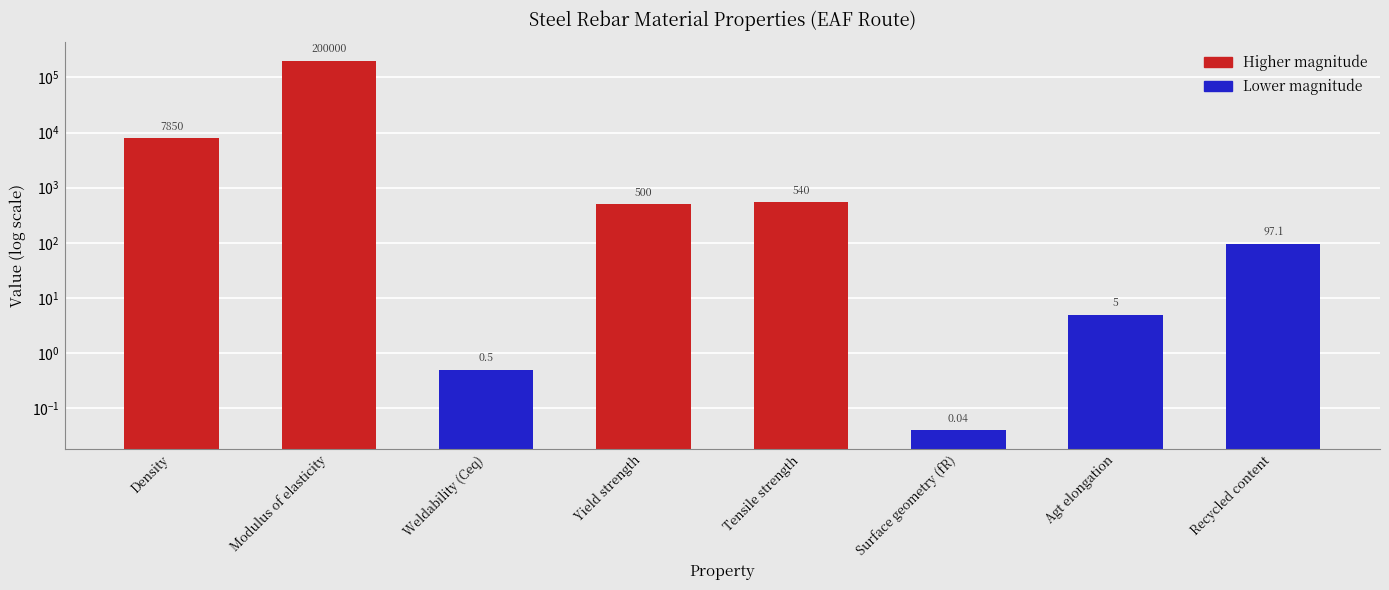

List the labels in order of value, smallest first.

Surface geometry (fR), Weldability (Ceq), Agt elongation, Recycled content, Yield strength, Tensile strength, Density, Modulus of elasticity